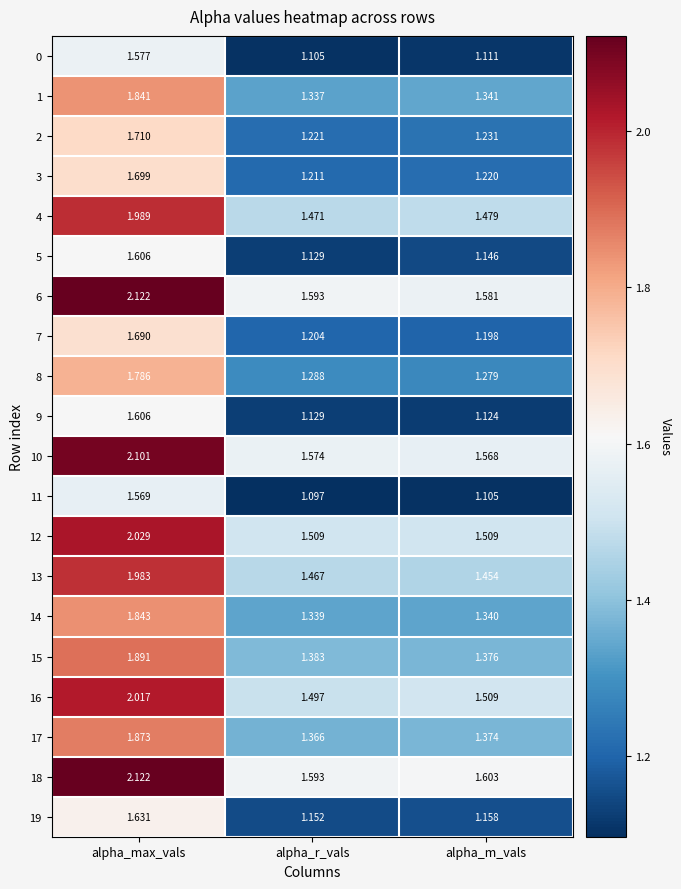

What is the difference between the highest and lowest values at alpha_m_vals?

0.5